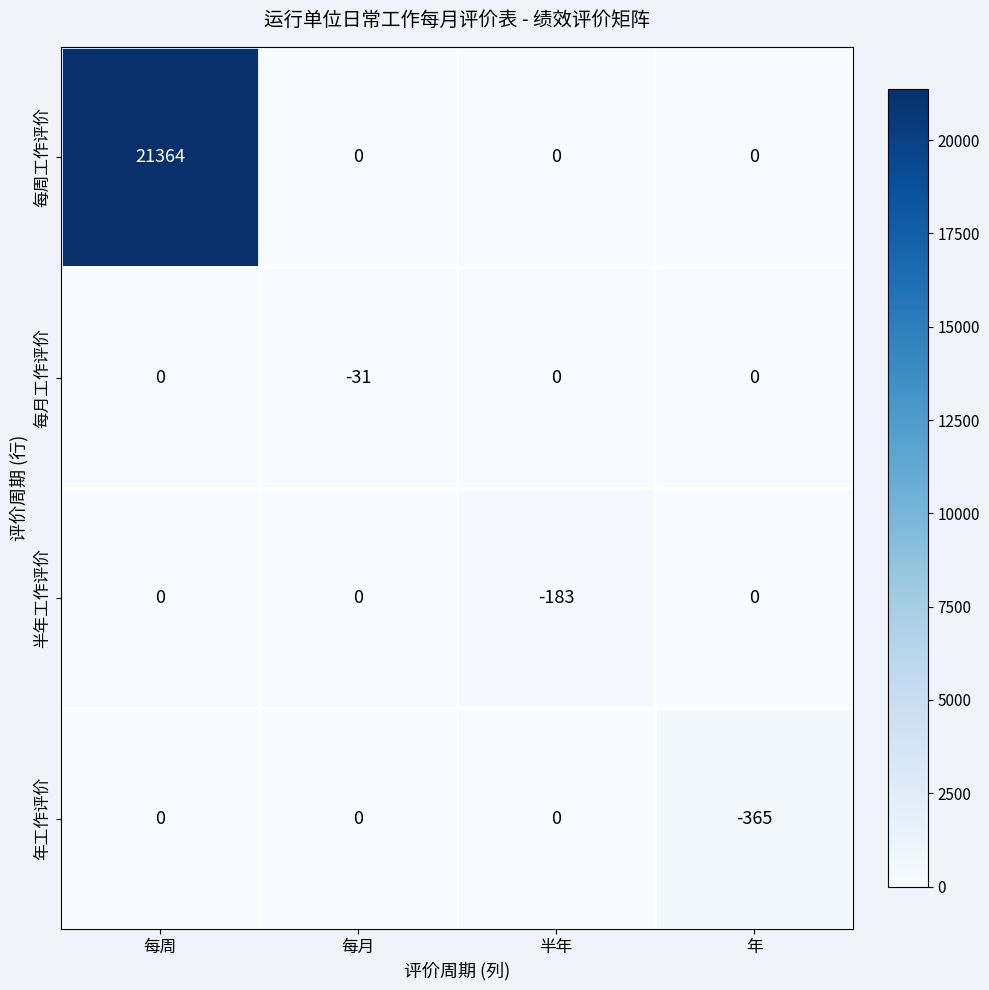

Which series has the widest spread of values?

每周工作评价